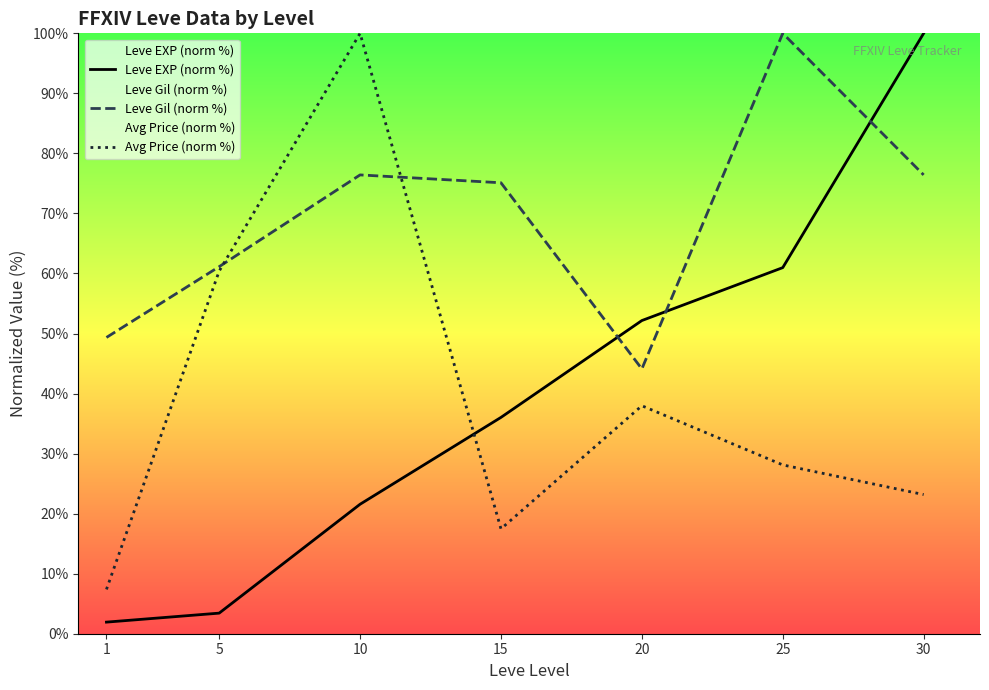

Which category has the highest value in the Avg Price (norm %) series?

10